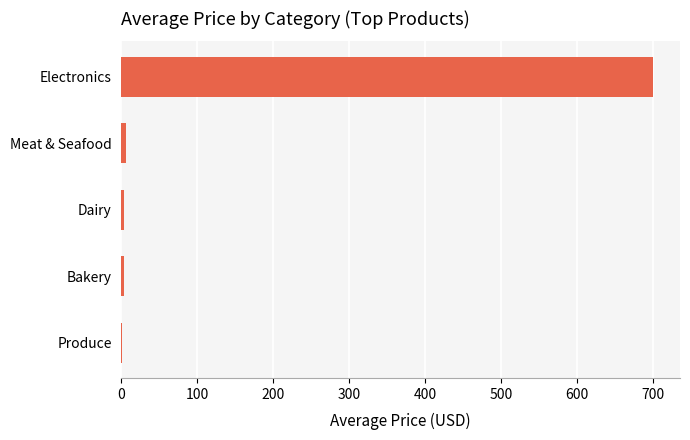

Which has a higher value, Electronics or Meat & Seafood?

Electronics